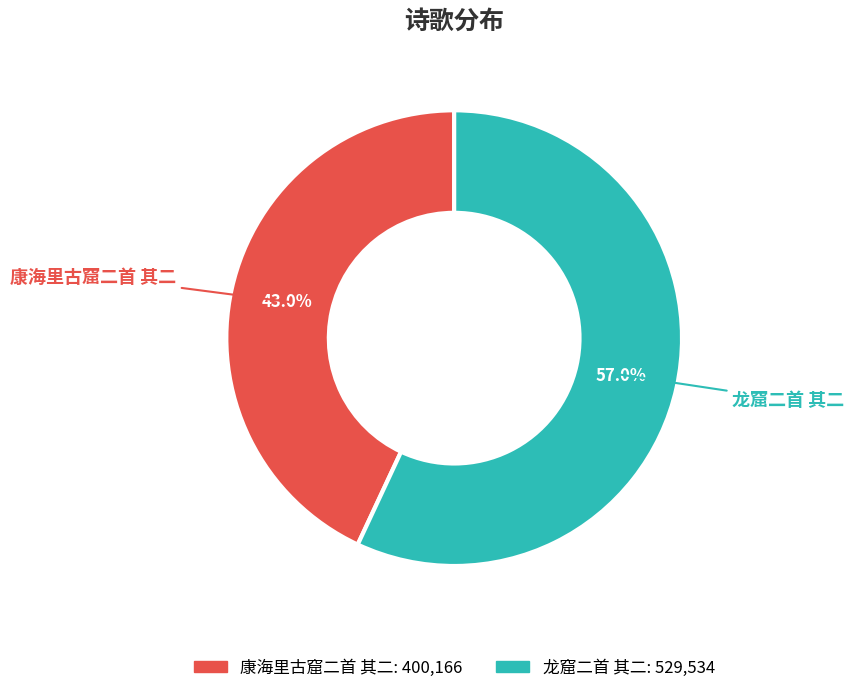

What is the total percentage of 康海里古窟二首 其二 and 龙窟二首 其二?

100.0%